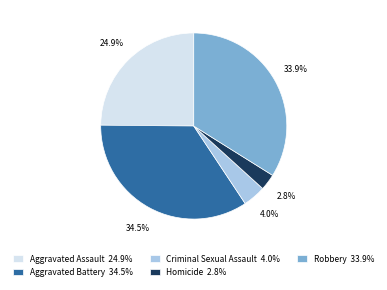

To the nearest percent, what is the average slice percentage?

20%